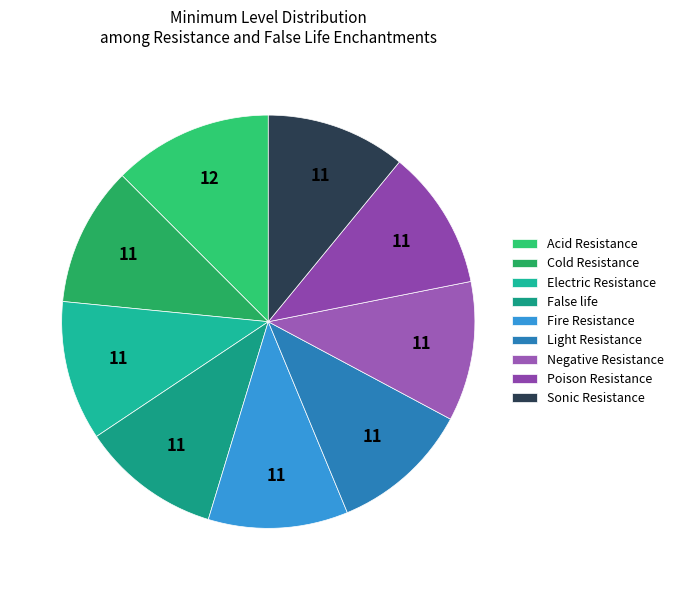

Count the number of slices in the pie.

9